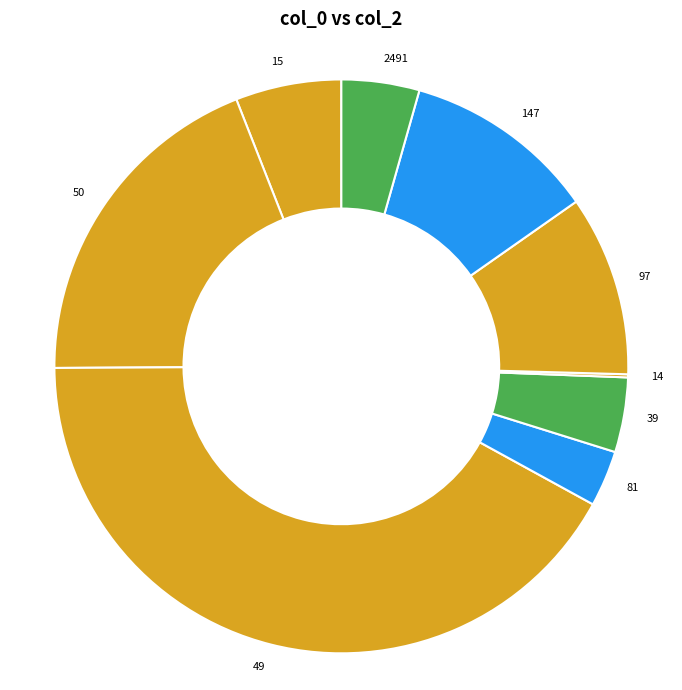

True or false: 39 accounts for 17% of the total.

False